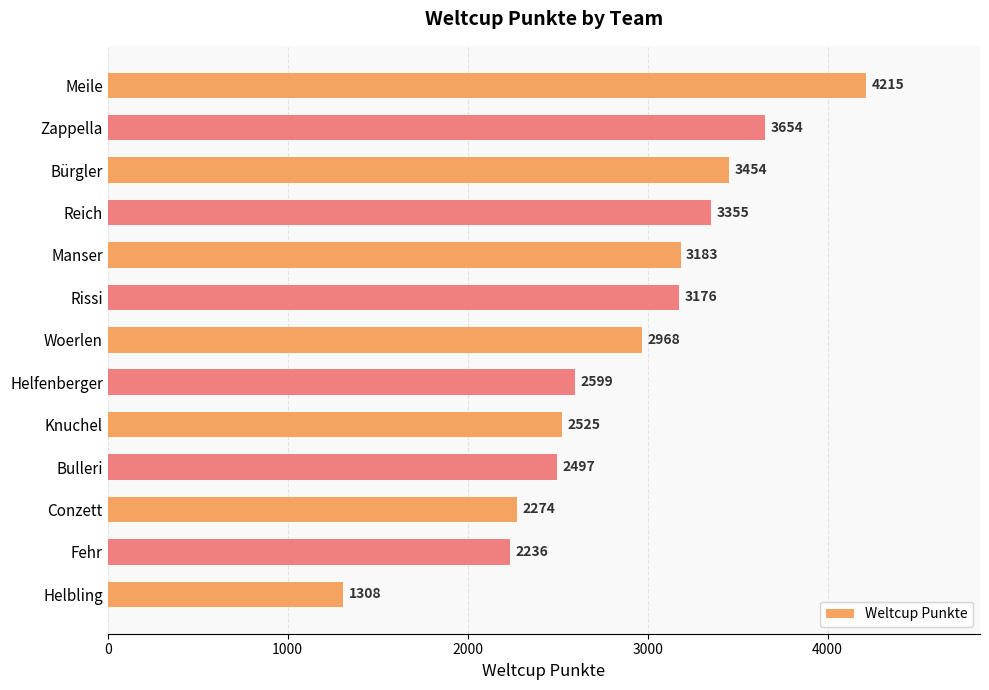

How many values are below 2968?

6